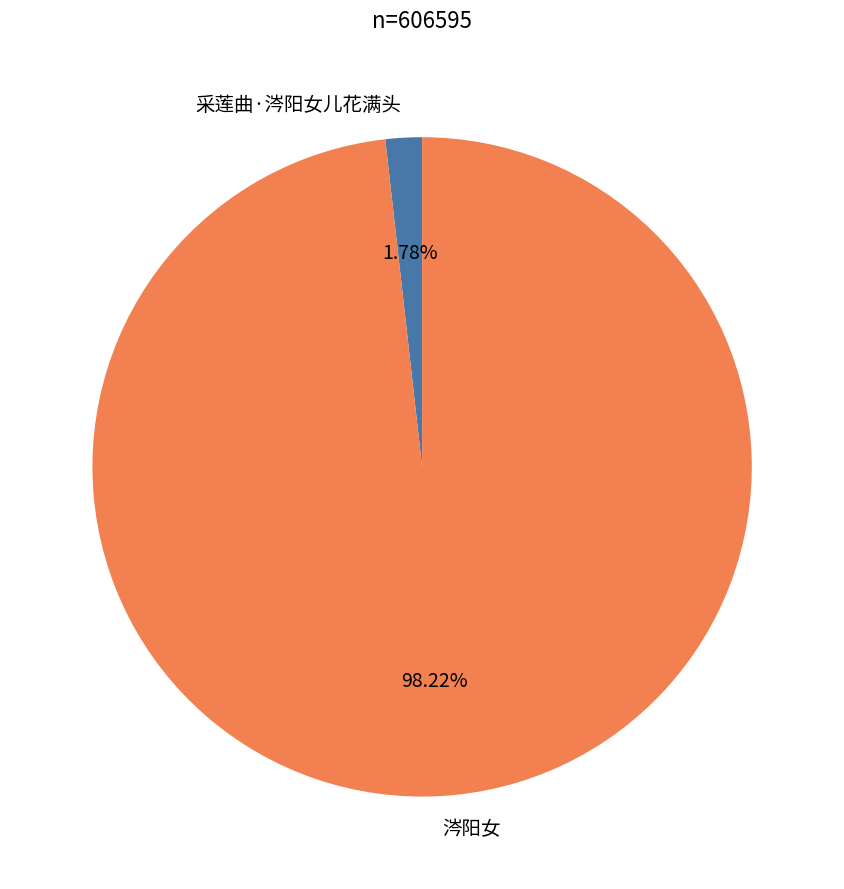

Which category has the biggest portion of the pie?

涔阳女